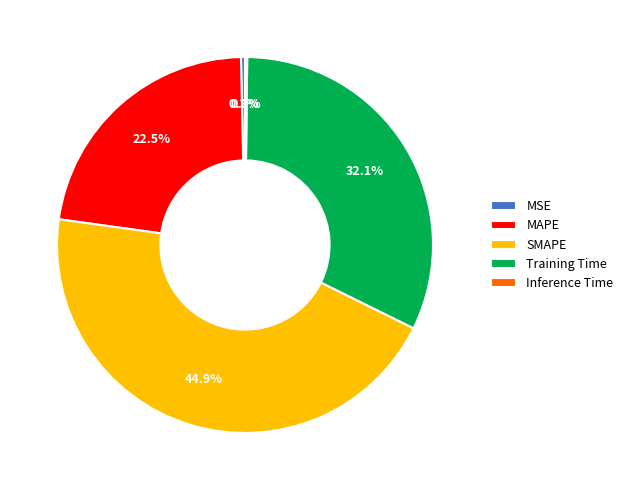

To the nearest percent, what portion does SMAPE represent?

45%